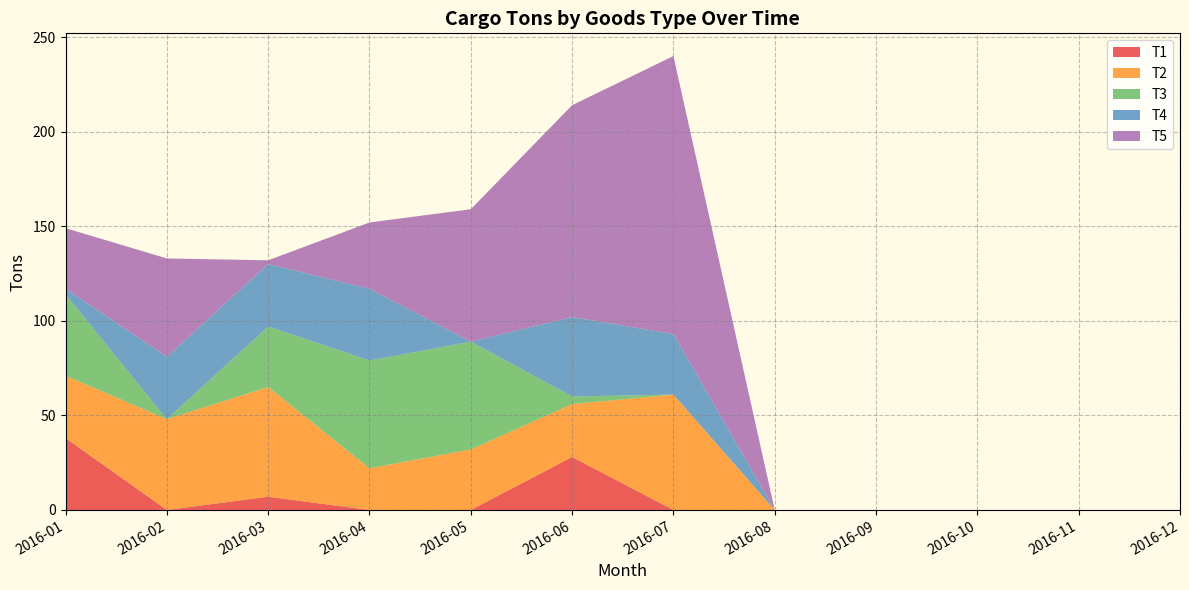

Reading right to left, extract all data points from this chart.

T1: 0	0	0	0	0	0	28	0	0	7	0	38
T2: 0	0	0	0	0	61	28	32	22	58	48	33
T3: 0	0	0	0	0	0	4	57	57	32	0	43
T4: 0	0	0	0	0	32	42	0	38	33	33	3
T5: 0	0	0	0	0	147	112	70	35	2	52	32